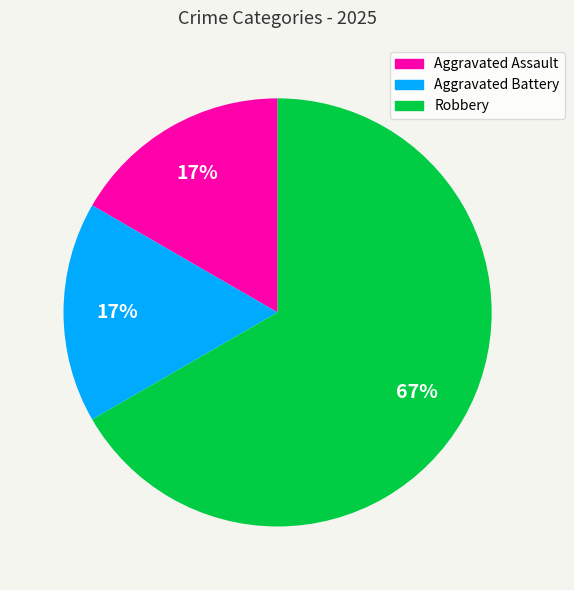

To the nearest percent, what is the difference between the largest and smallest slice percentages?

50%